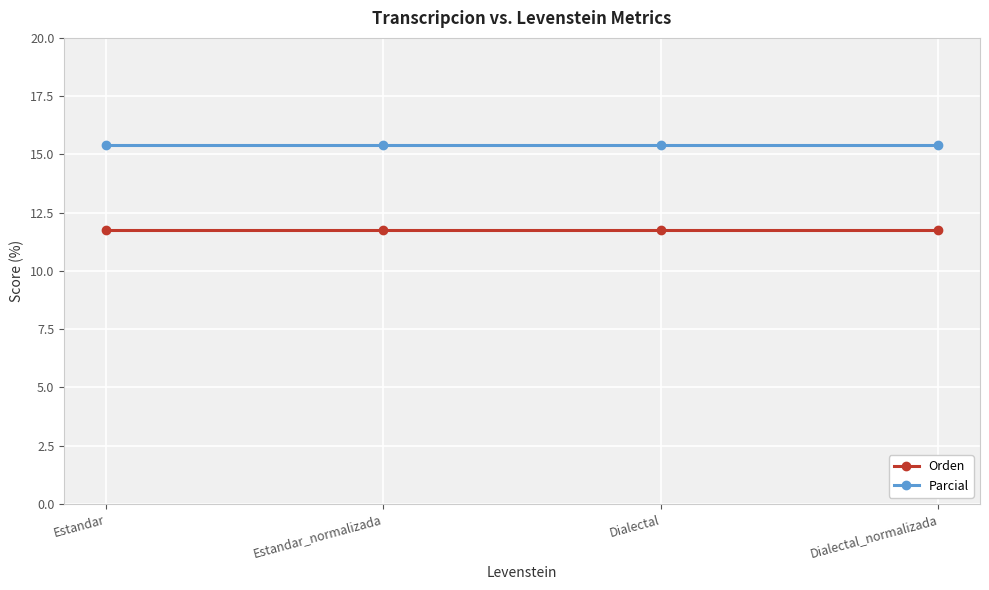

The value of Orden at Dialectal is 11.8. True or false?

True